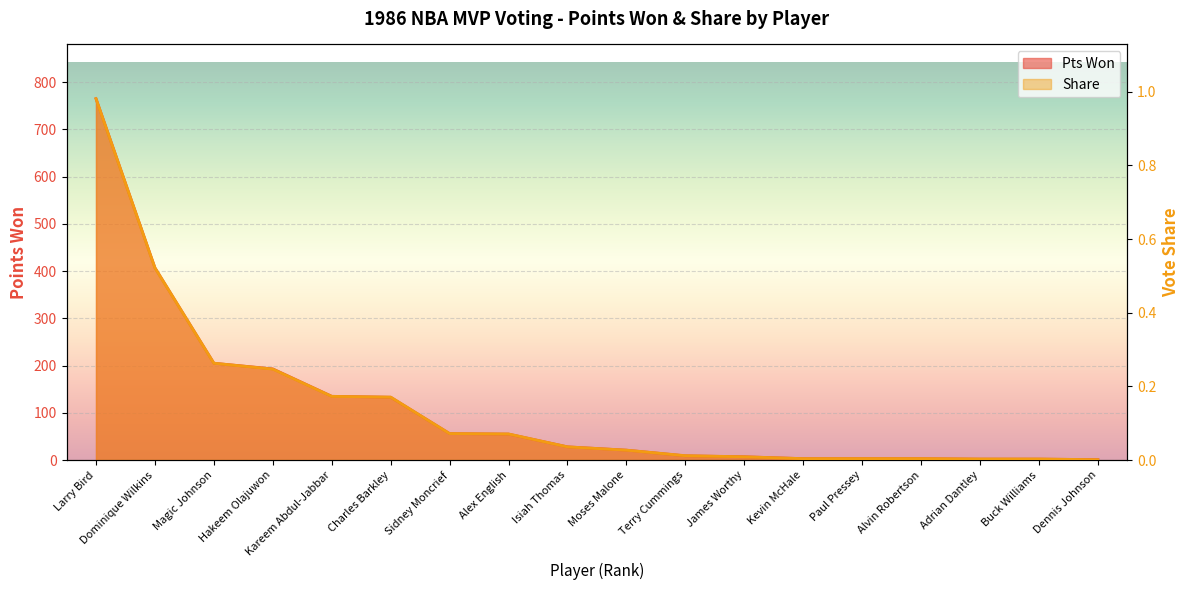

The value of Pts Won at Moses Malone is 21.0. True or false?

True